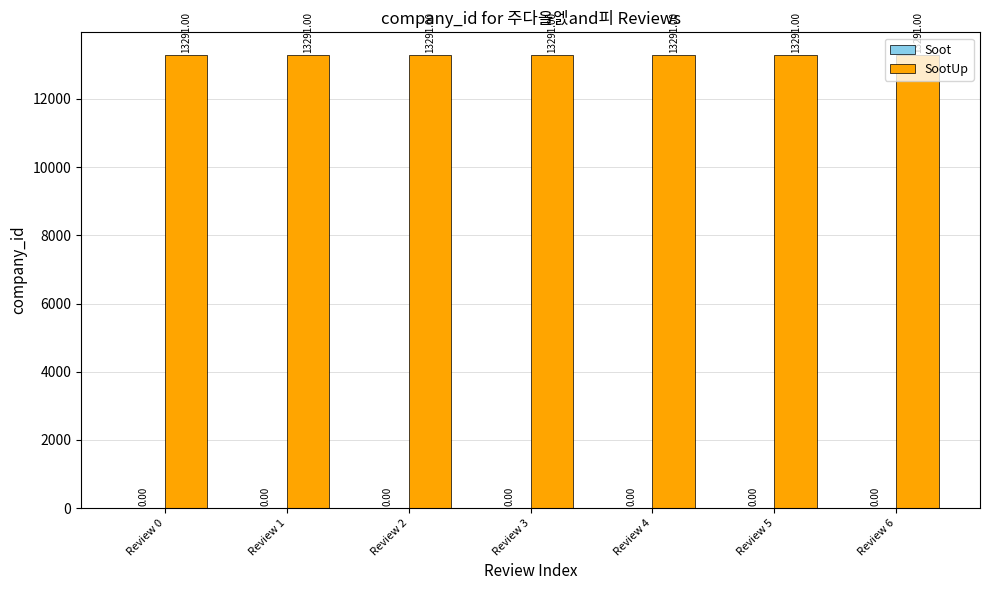

What are all the series names shown in the legend?

Soot, SootUp